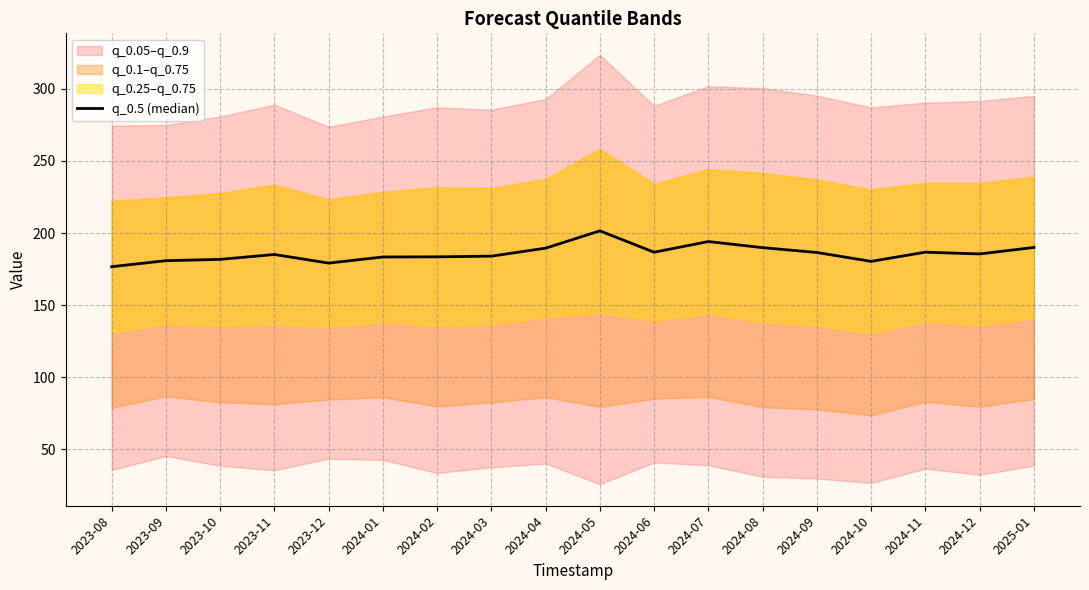

The chart shows a value of 186.7 at 2024-11. True or false?

True